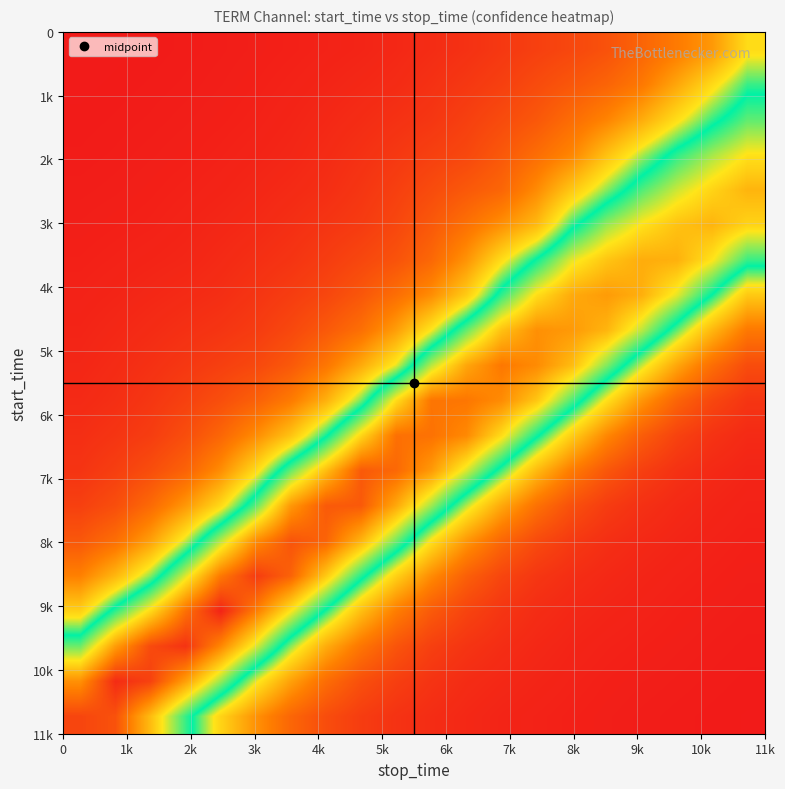

What is the greatest value displayed?

1.0